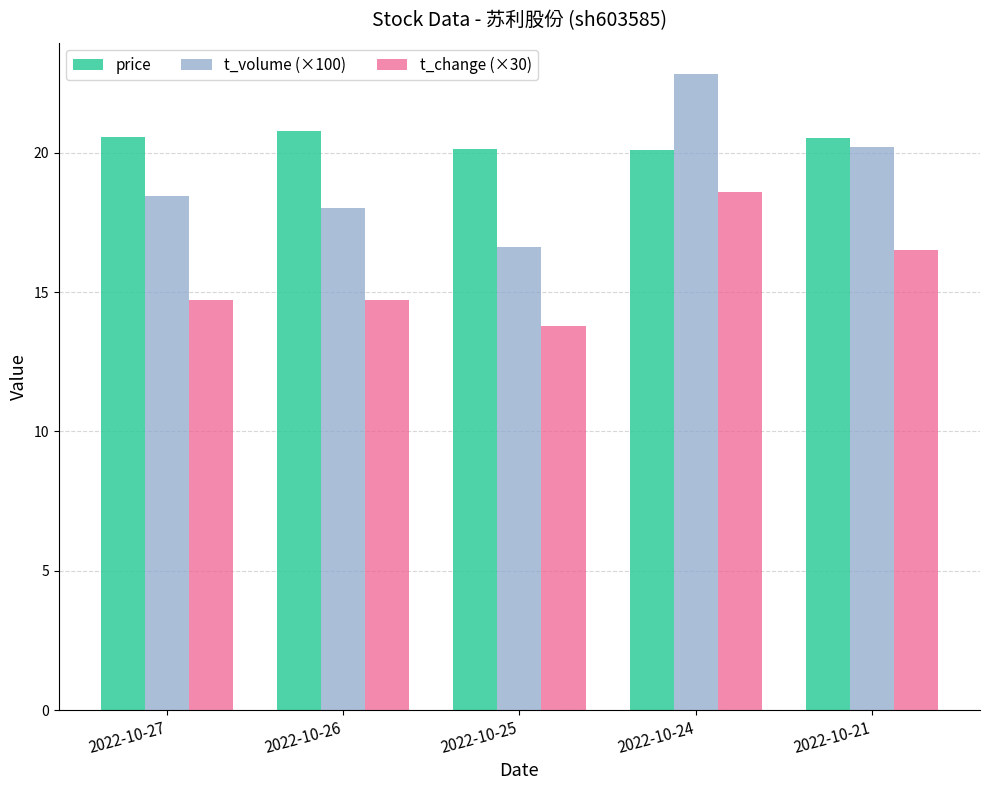

What is the greatest value displayed?

22.8